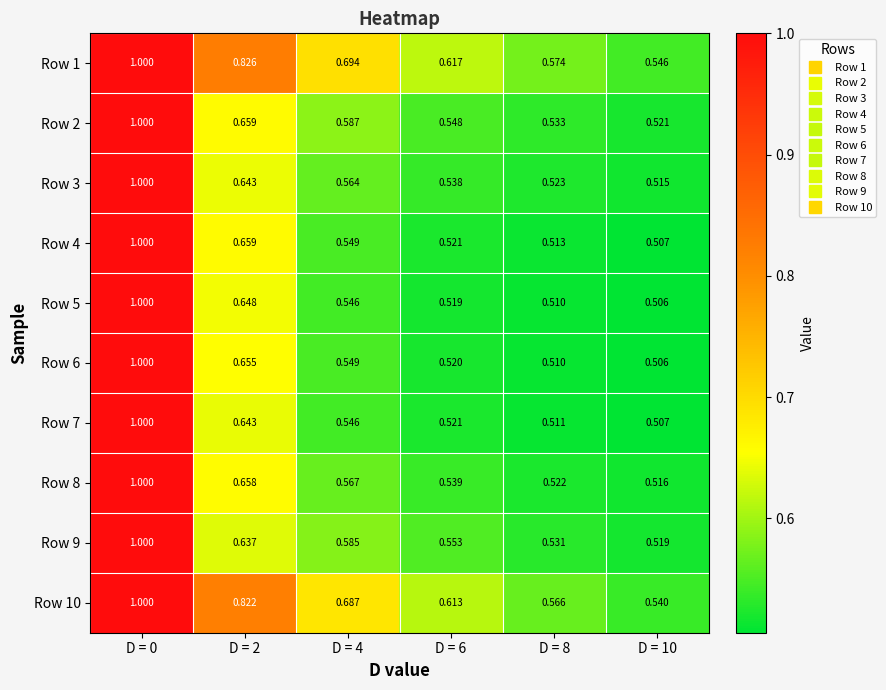

Is the value of Row 1 at D = 6 greater than the value of Row 2 at D = 4?

Yes